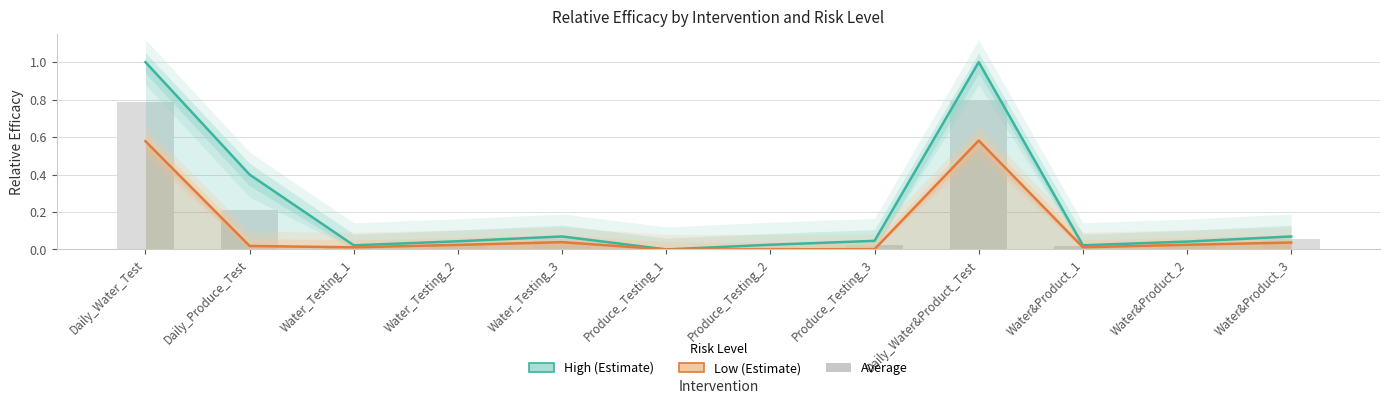

At how many categories does at least one series exceed 0?

12